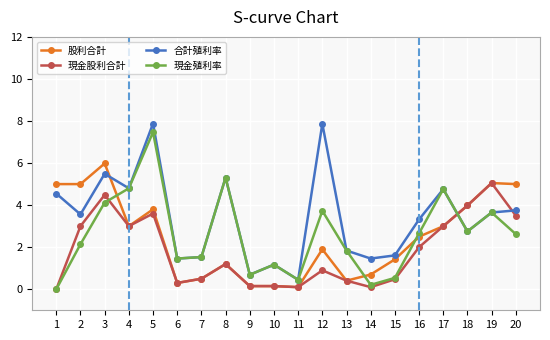

What is the total value across all series at 3?

20.1